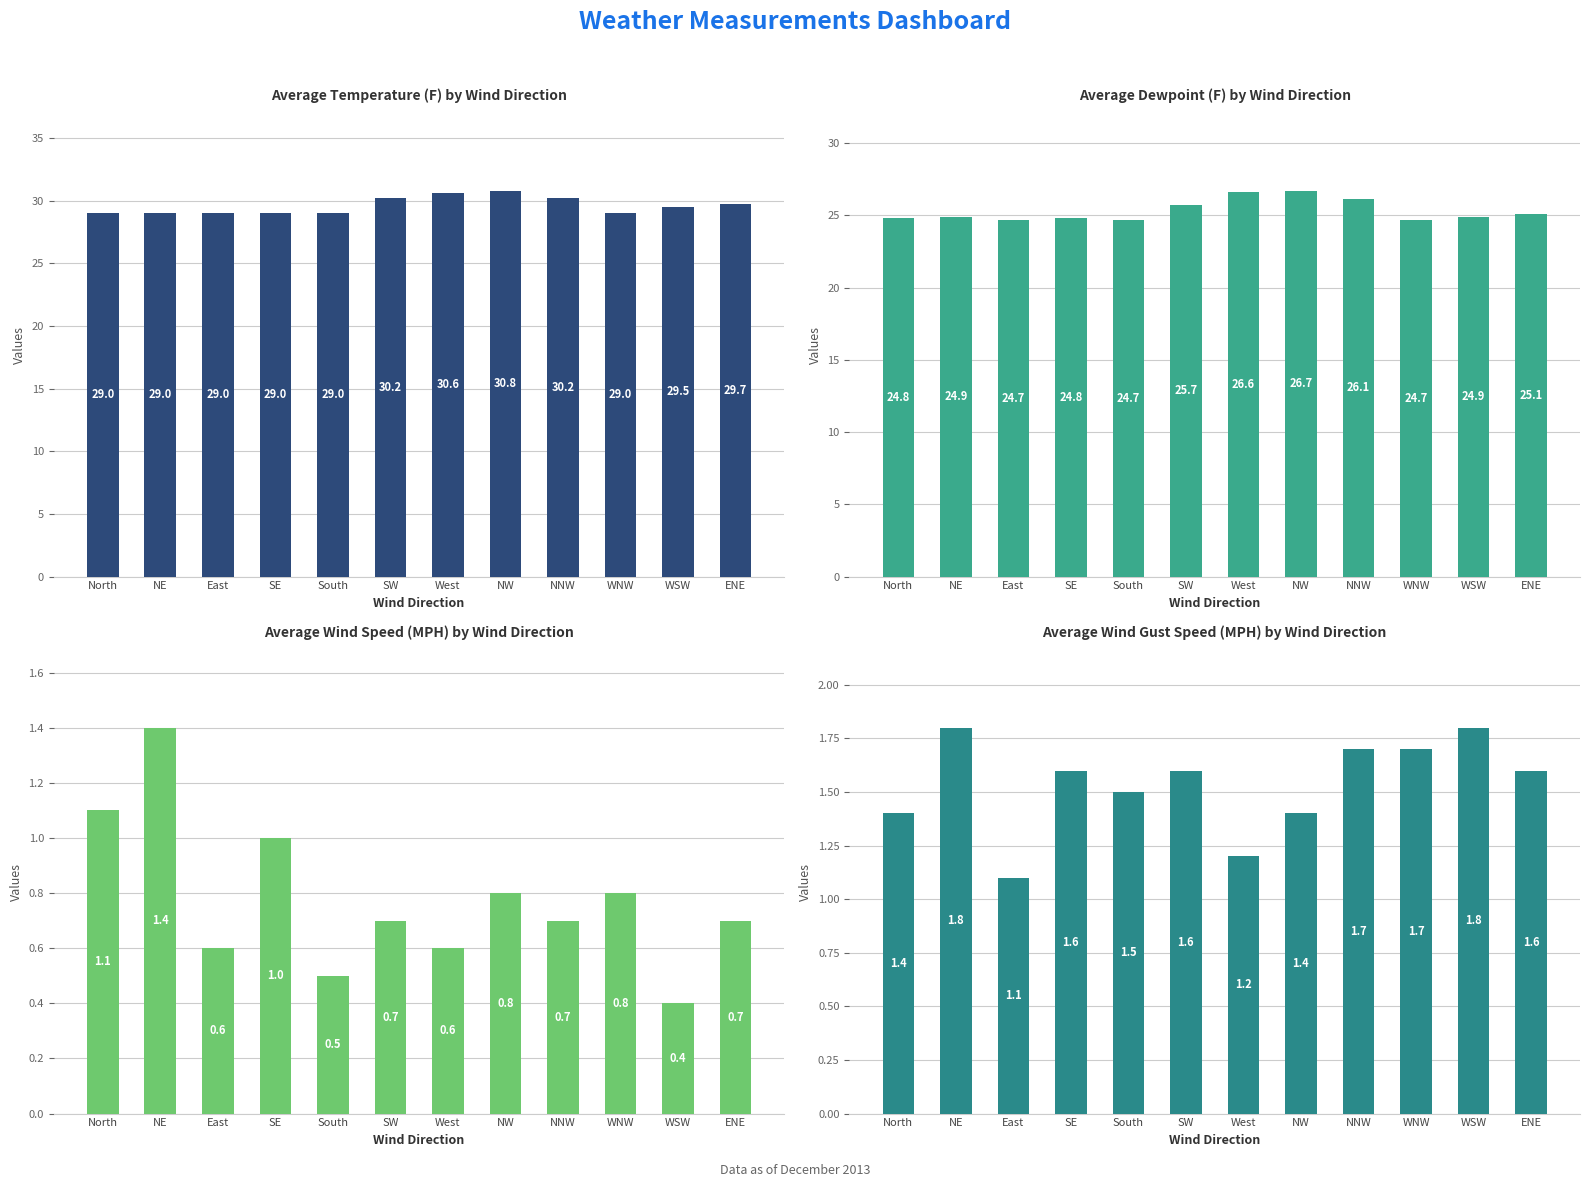

What is the highest value of the WindSpeedGustMPH series?

1.8